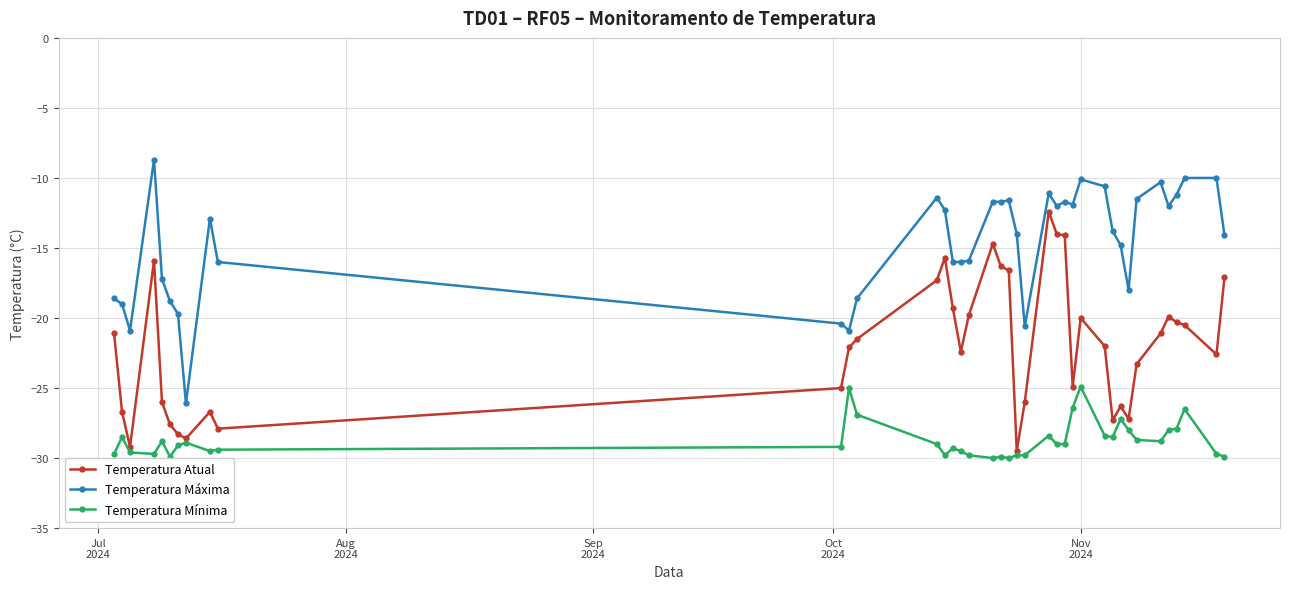

How many lines are shown in the chart?

3